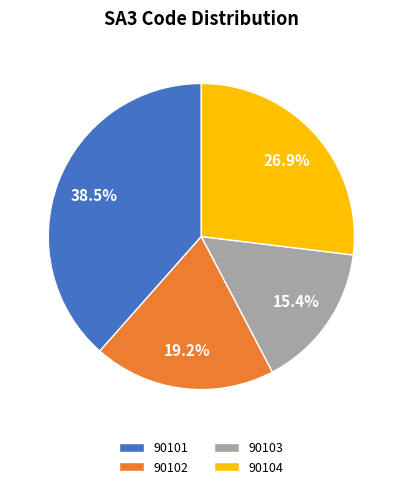

How many slices are in this pie chart?

4